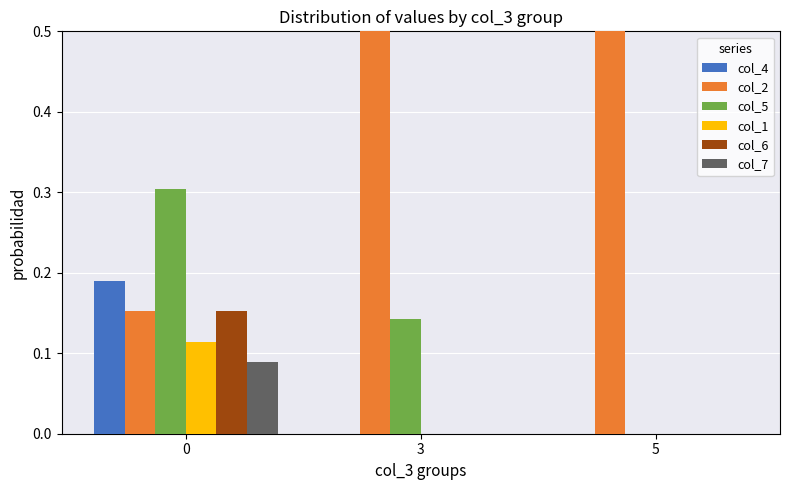

Reading right to left, extract all data points from this chart.

col_4: 0.0	0.0	0.2
col_2: 1.0	0.9	0.2
col_5: 0.0	0.1	0.3
col_1: 0.0	0.0	0.1
col_6: 0.0	0.0	0.2
col_7: 0.0	0.0	0.1